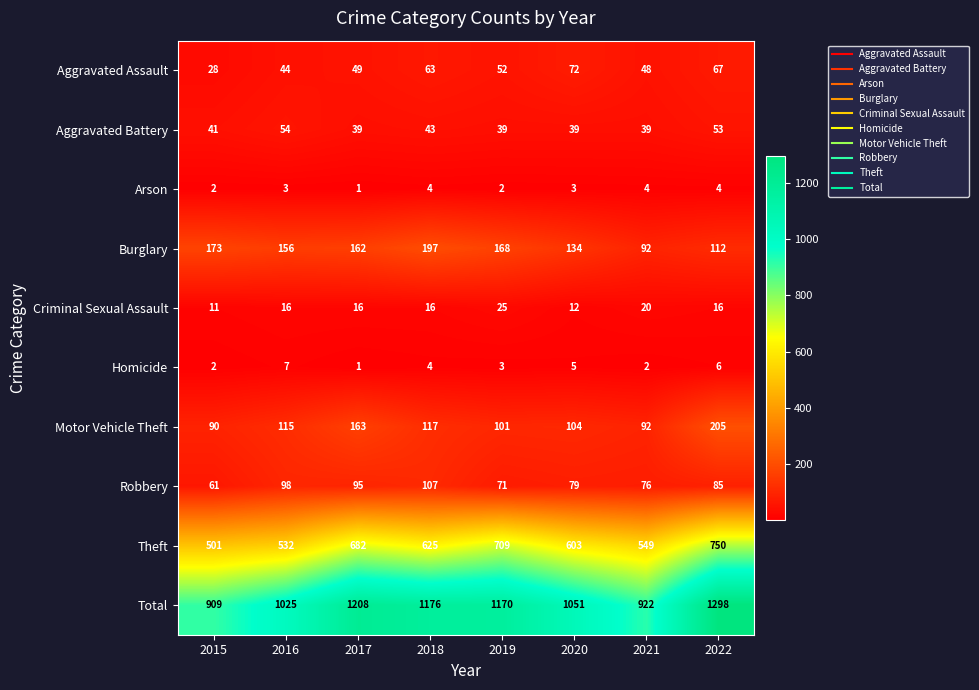

What is the difference between the maximum and minimum values in the Total series?

389